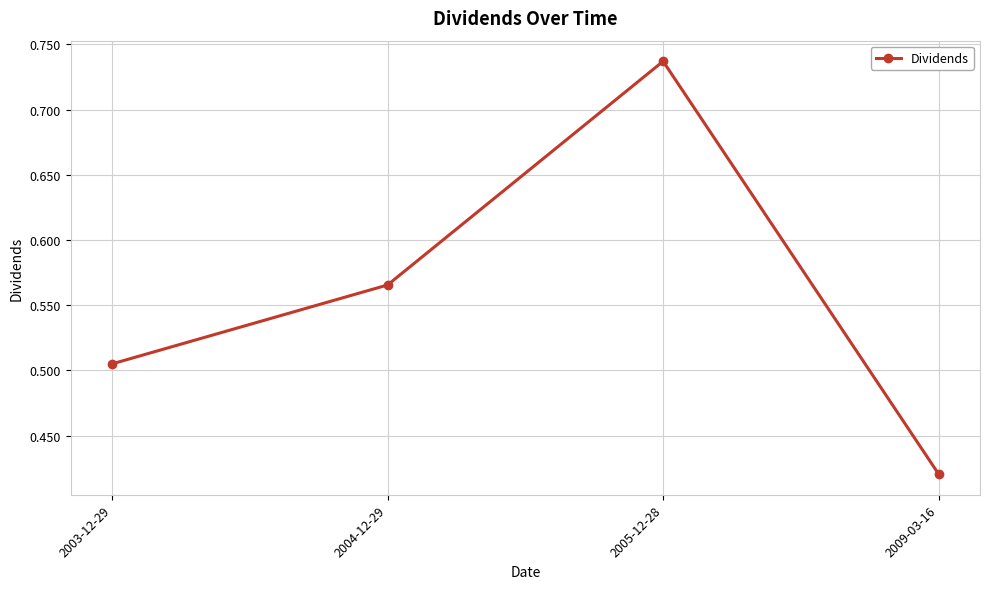

How many interior local peaks (higher than both neighbors) does the data have?

1